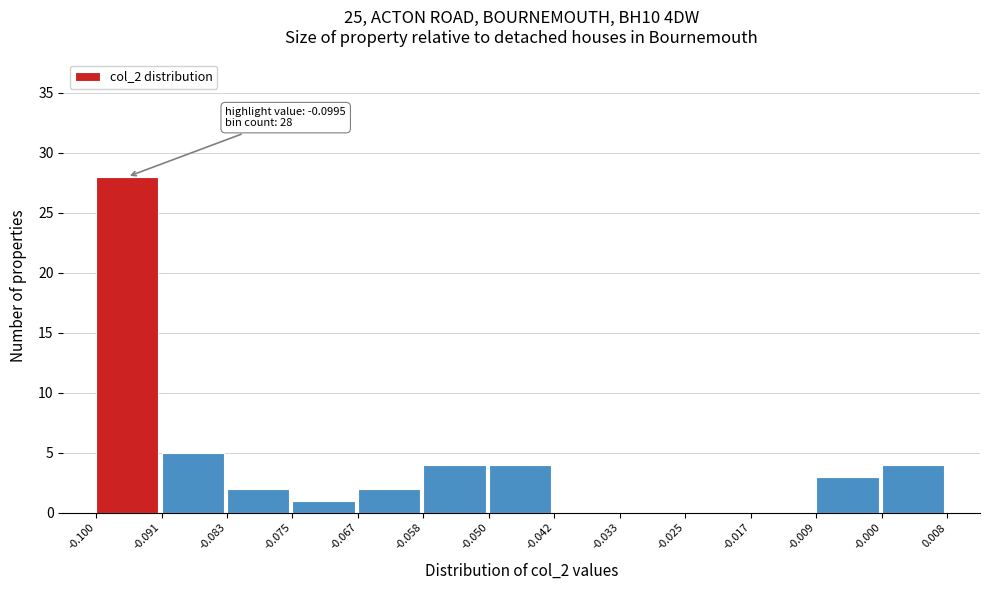

Over which range of the x-axis is the bar tallest?

-0.100 to -0.091